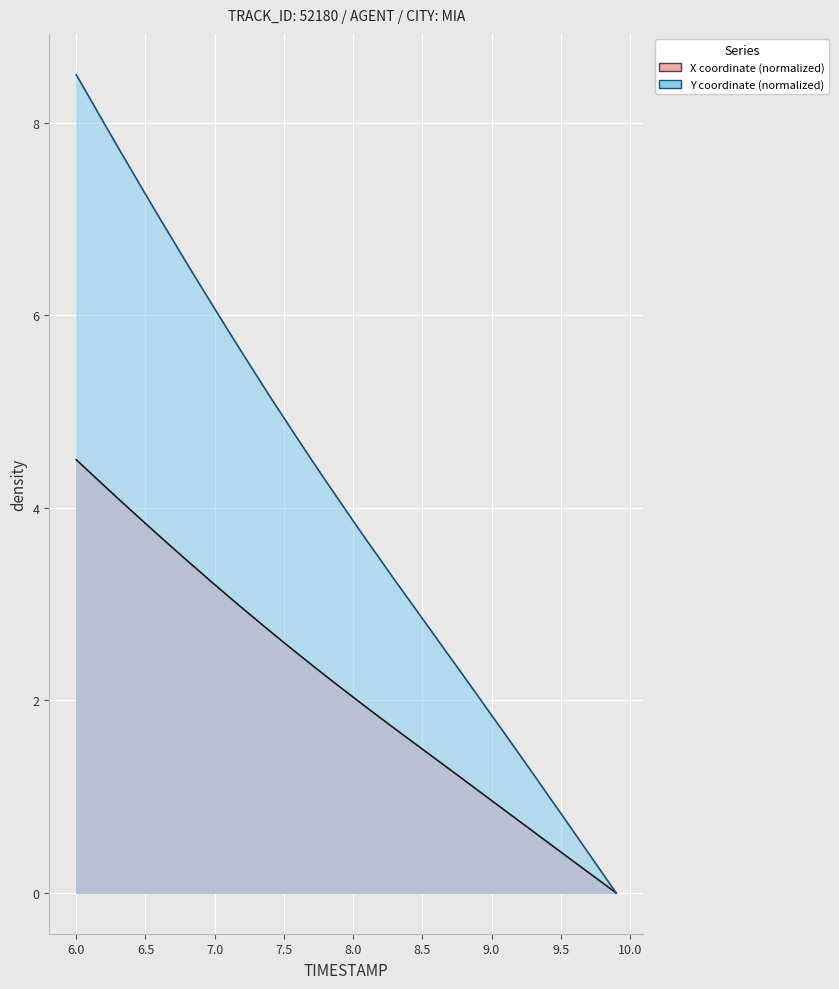

What is the highest value of the X coordinate (normalized) series?

4.5